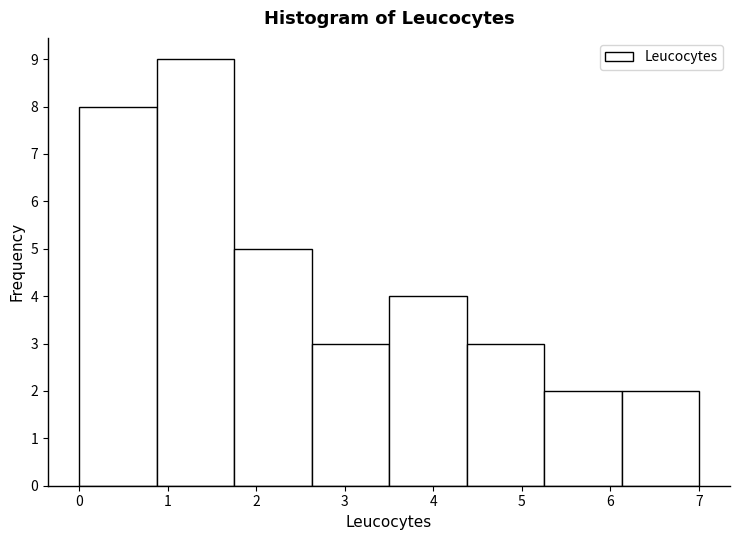

Over which range of the x-axis is the bar tallest?

0.9 to 1.8